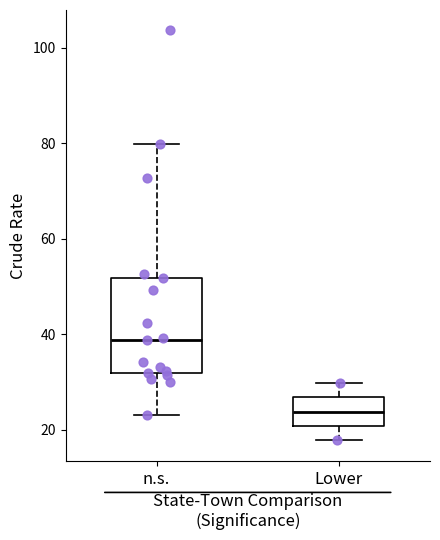

Where does the median line of the box for n.s. sit on the y-axis? The values are not printed on the chart, so give them approximately, as read against the axis.

38